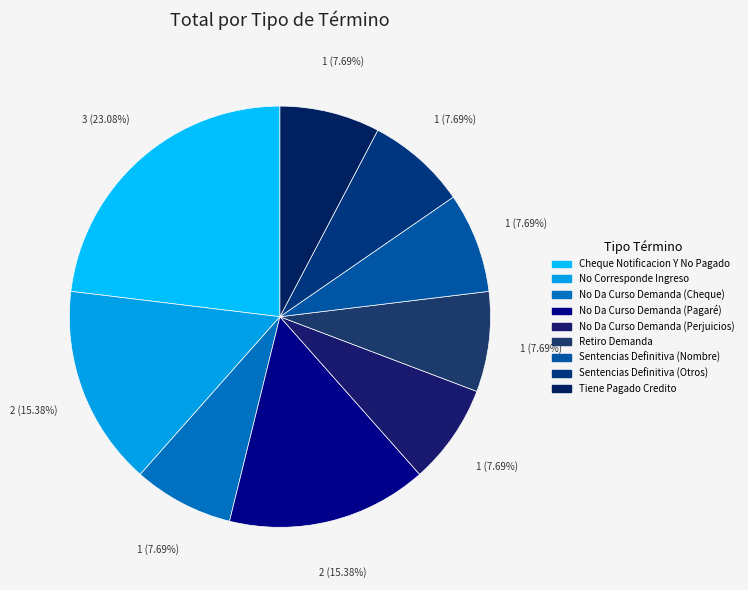

What is the total percentage of Tiene Pagado Credito and No Corresponde Ingreso?

23.1%